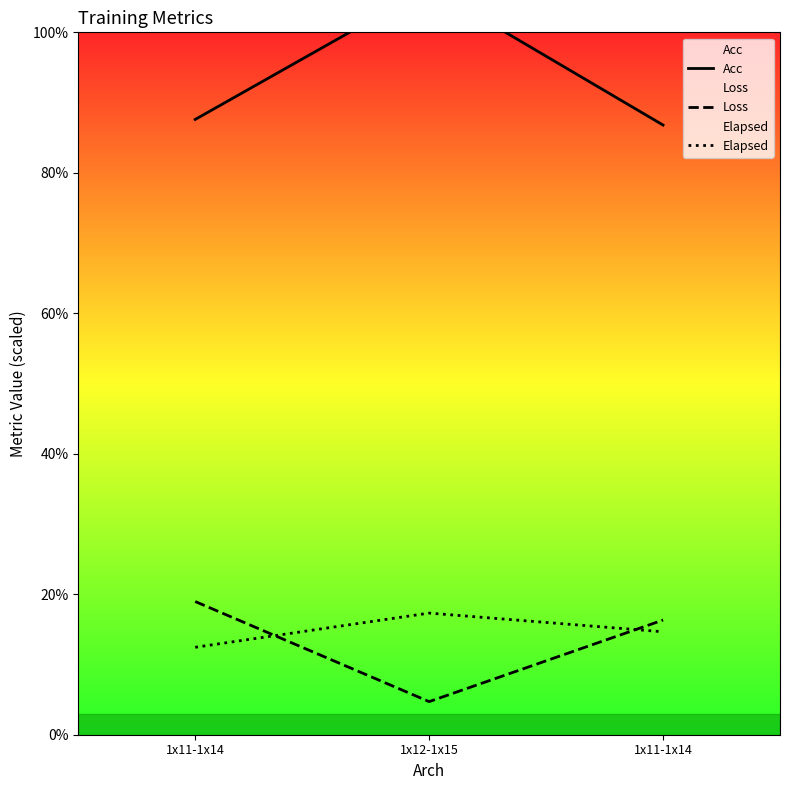

Reading left to right, transcribe all the data shown in this chart.

Acc: 87.6	106.4	86.8
Loss: 19.0	4.7	16.3
Elapsed: 12.4	17.3	14.7